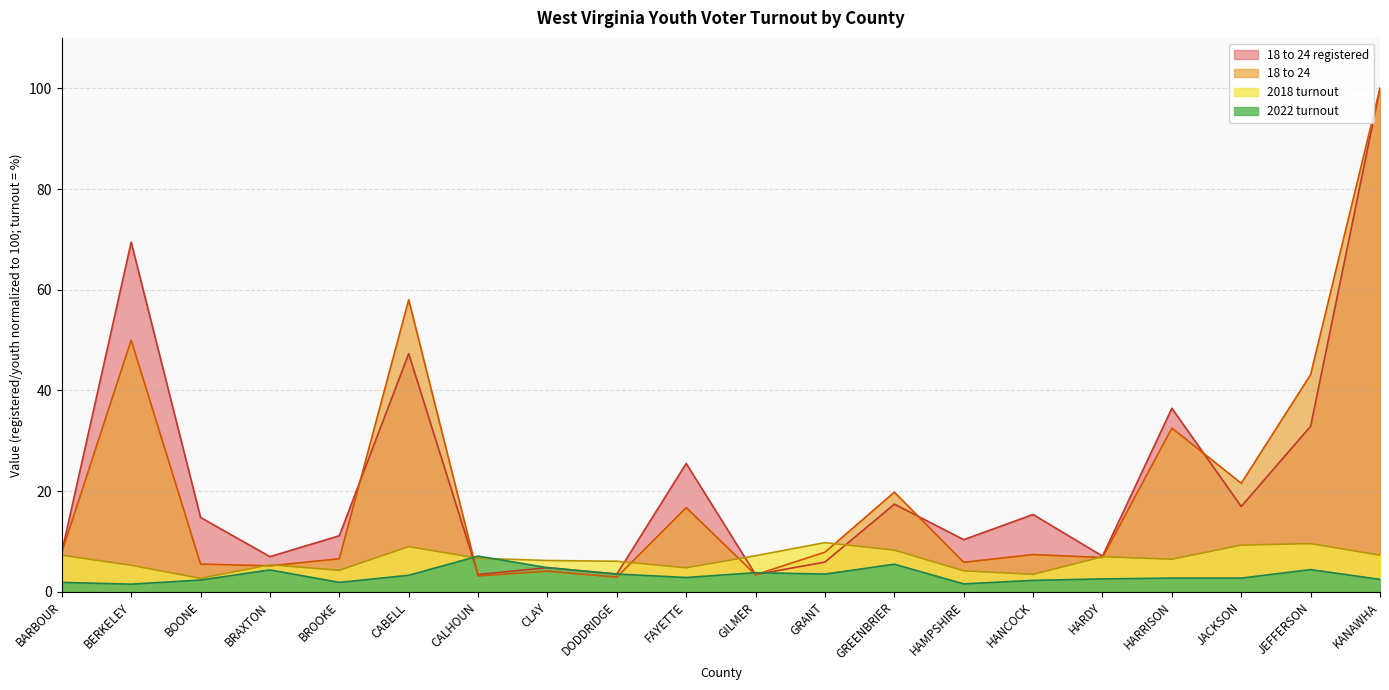

What is the spread (max minus min) of values at BARBOUR?

6.0